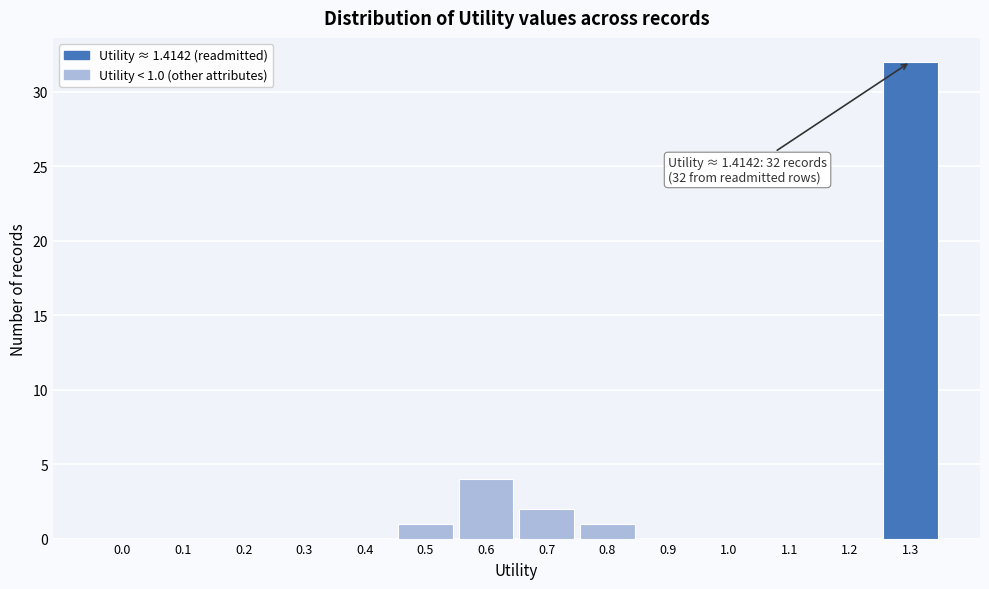

Reading left to right, what are all the values shown in this chart?

0.0=0	0.1=0	0.2=0	0.3=0	0.4=0	0.5=1	0.6=4	0.7=2	0.8=1	0.9=0	1.0=0	1.1=0	1.2=0	1.3=32